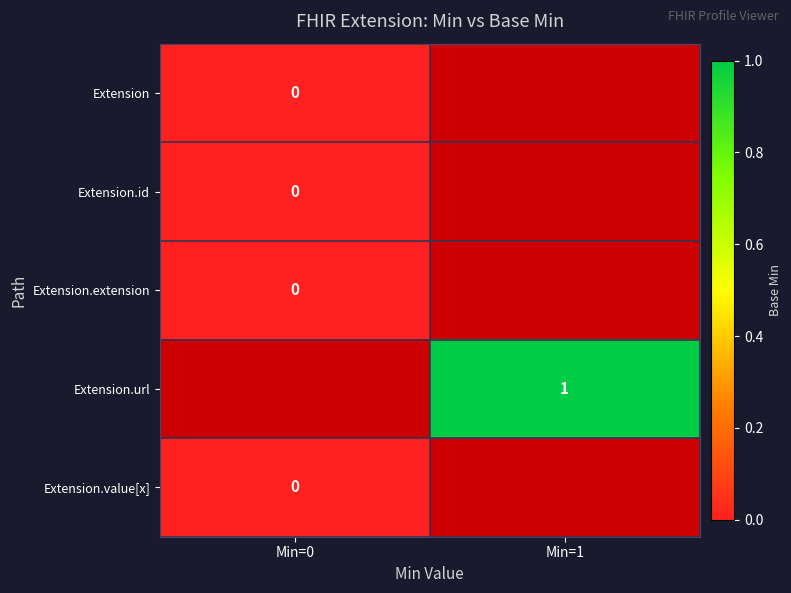

Which series has the widest spread of values?

Extension